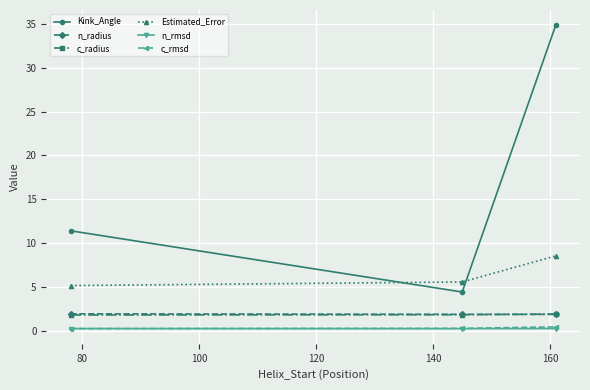

Which series has the largest total across all categories?

Kink_Angle